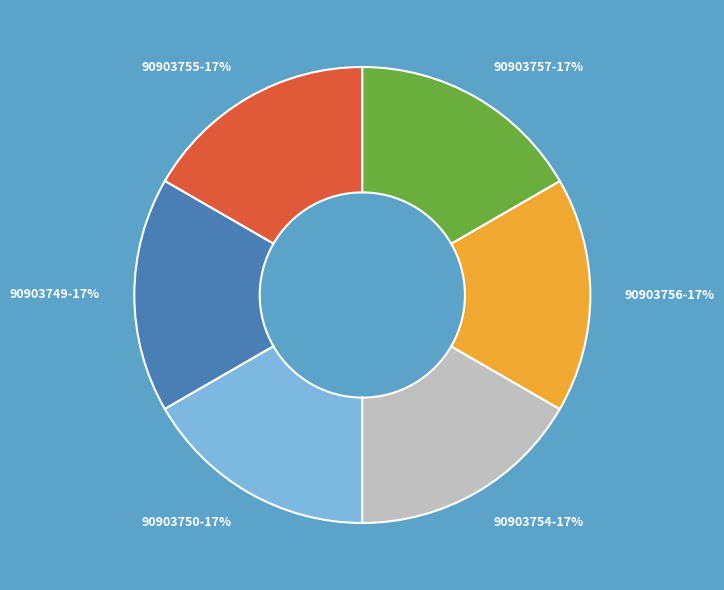

Count the number of slices in the pie.

6